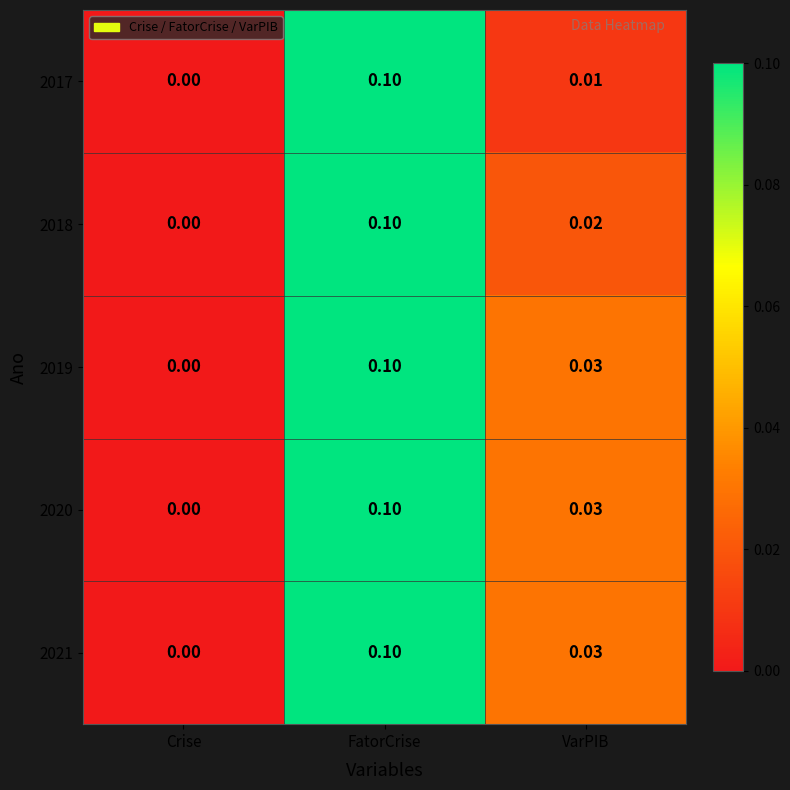

At which label is 2018 closest to 0?

Crise